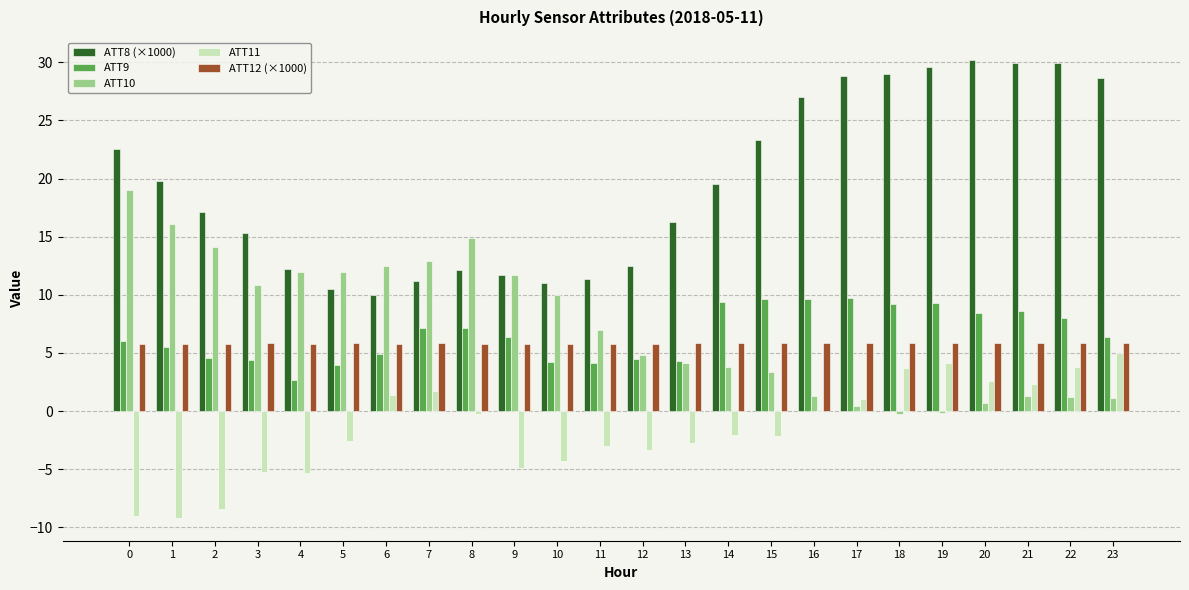

Which series changed the most between 1 and 14?

ATT10